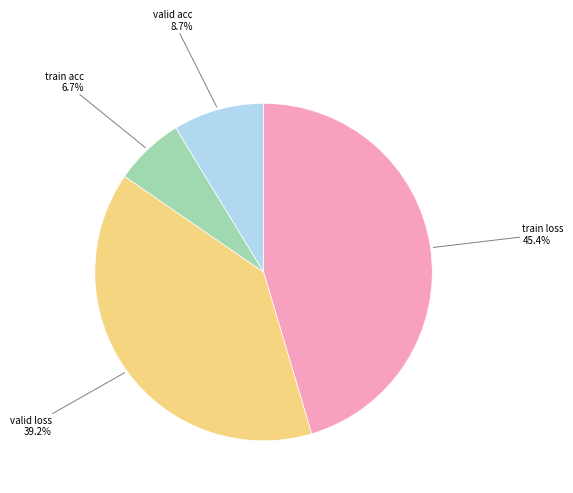

Which slice is the smallest?

train acc